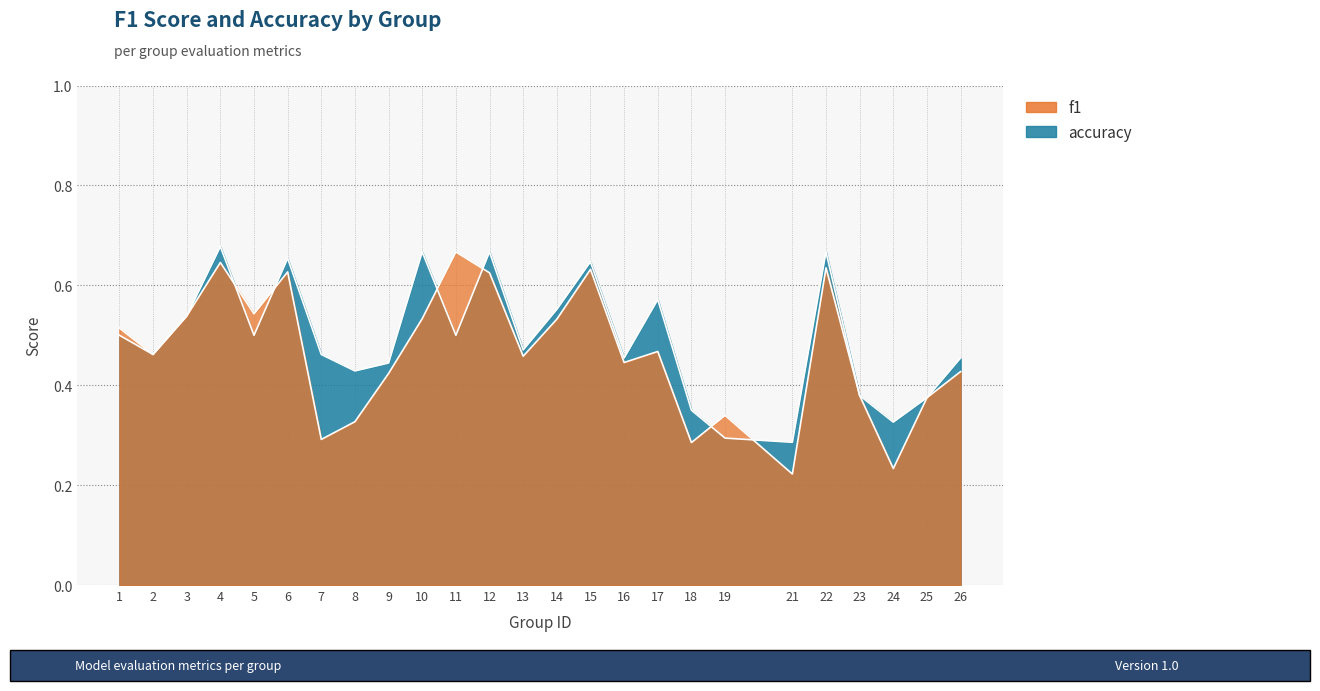

List the series in order of their peak value, lowest first.

f1, accuracy